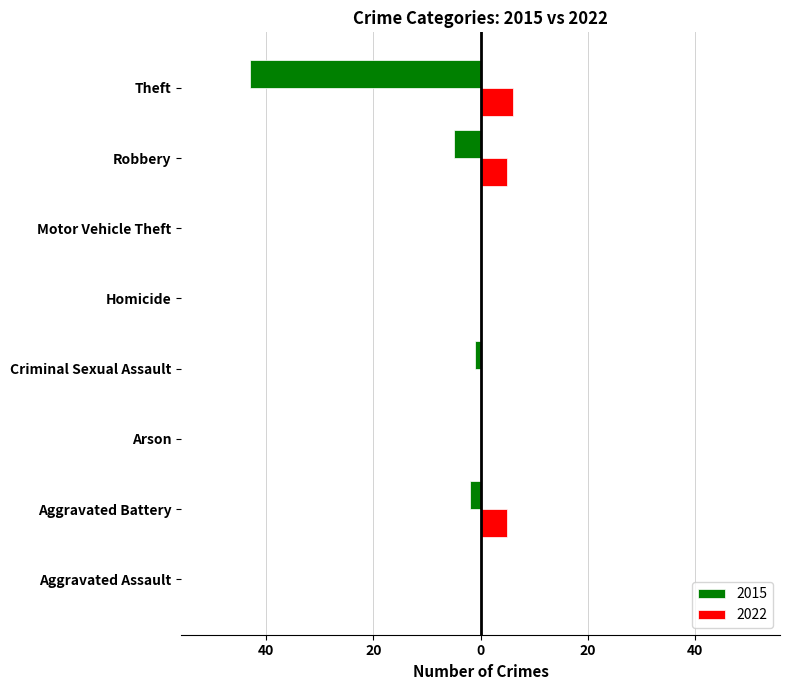

What are all the series names shown in the legend?

2015, 2022